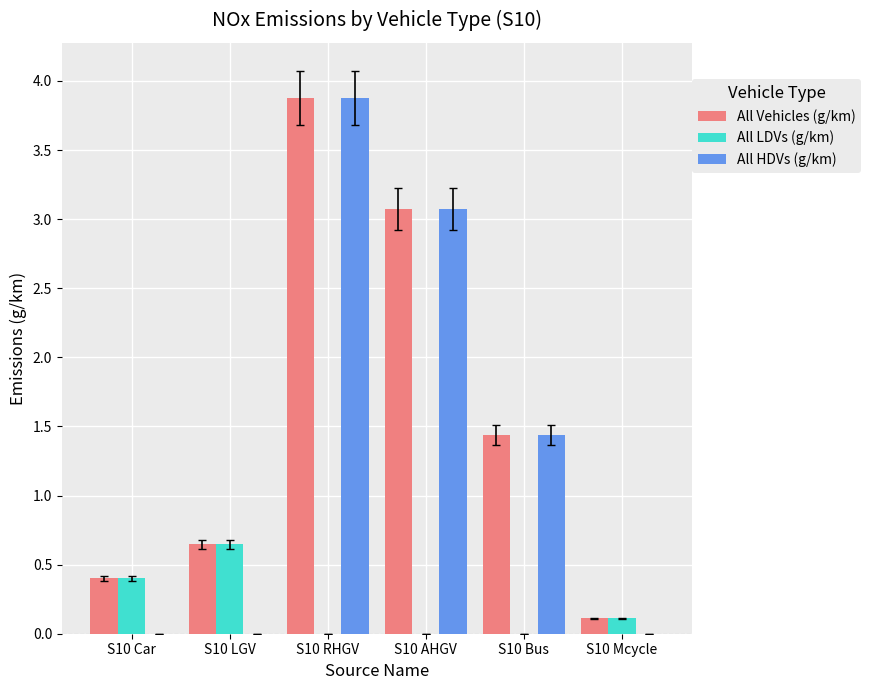

What is the total value across all series at S10 LGV?

1.3